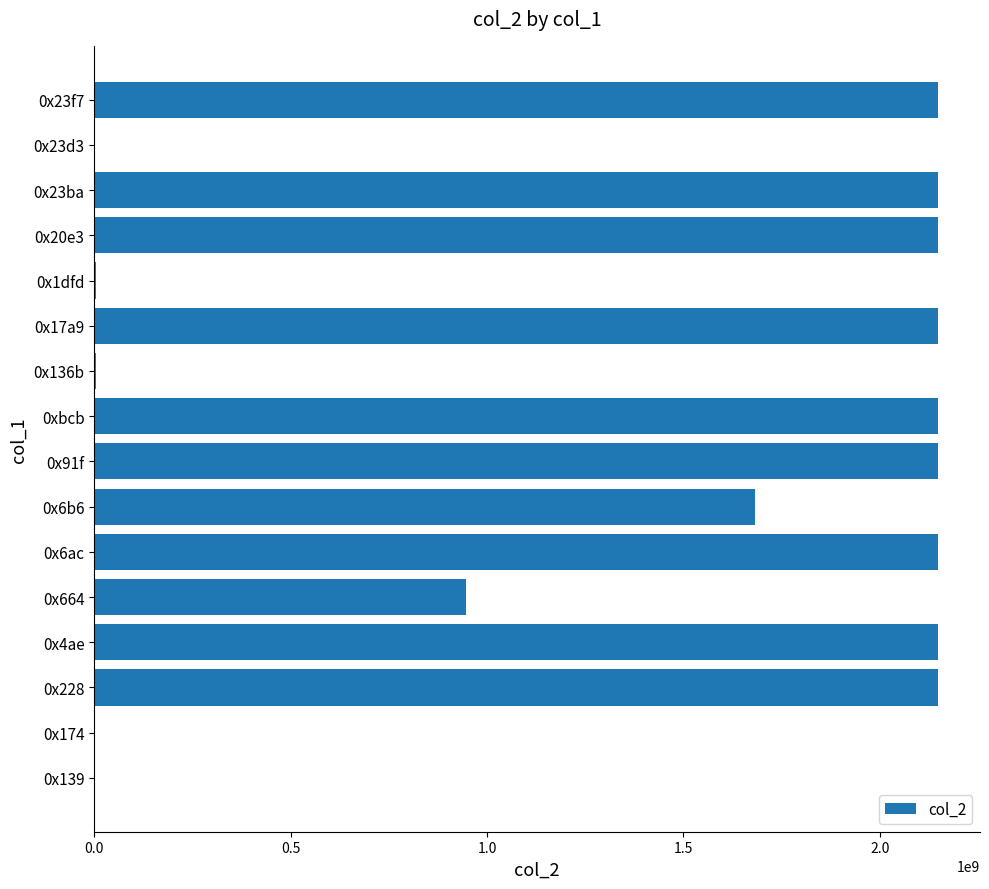

What is the maximum value shown in the chart?

2147483647